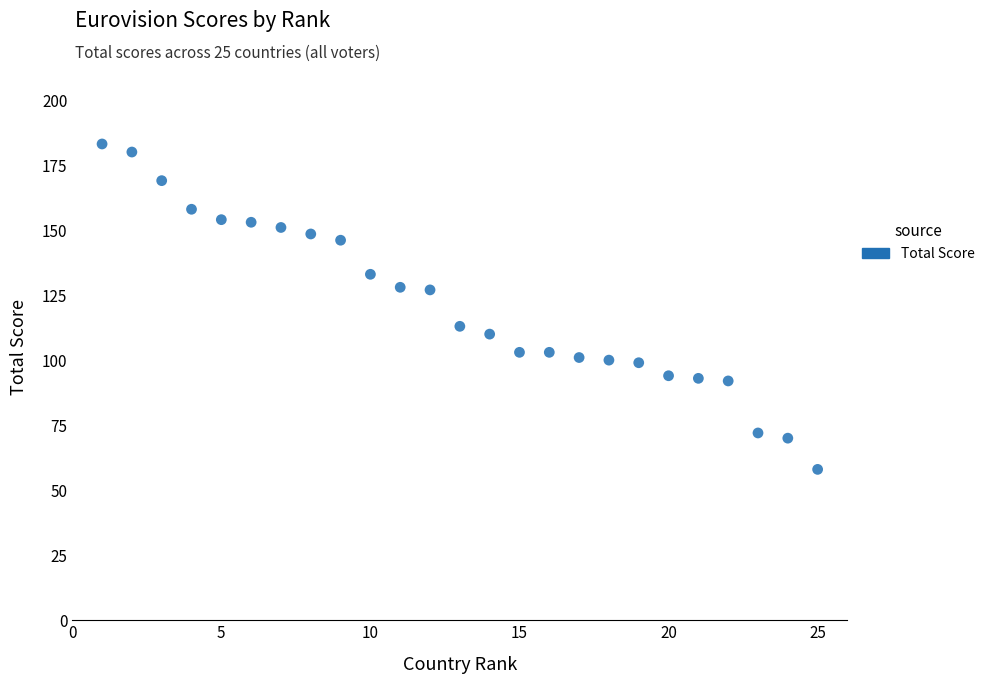

What is the range of X values (max minus min)?

24.0